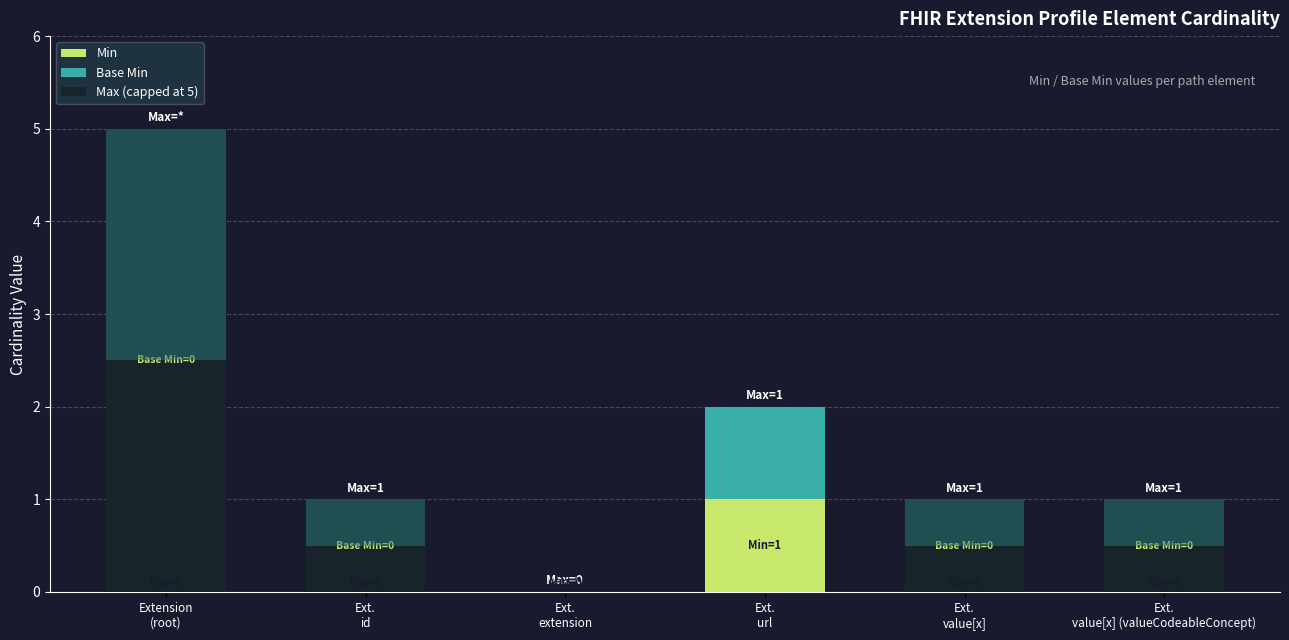

How many data points does each series have?

6